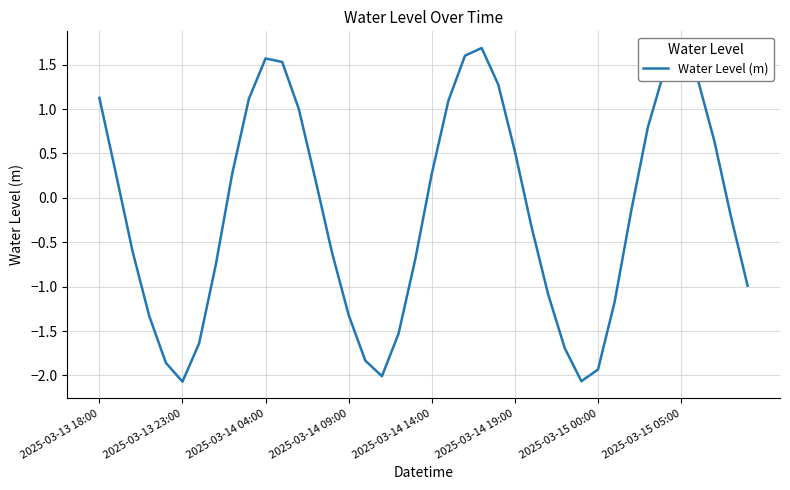

What is the difference between the maximum and minimum values?

3.8